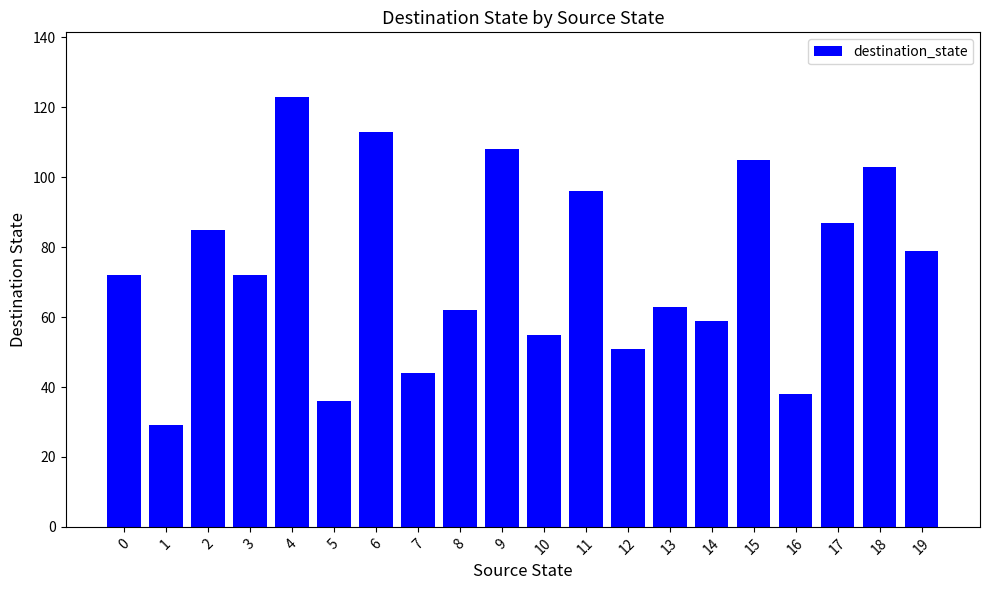

What is the difference between the maximum and second lowest values?

87